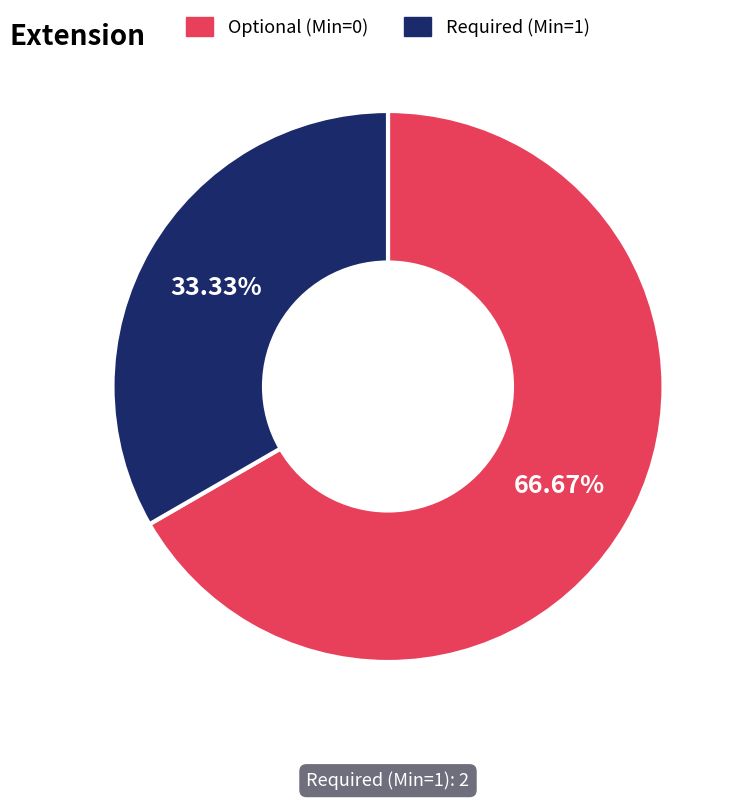

Rank the categories by value from highest to lowest.

Optional (Min=0), Required (Min=1)